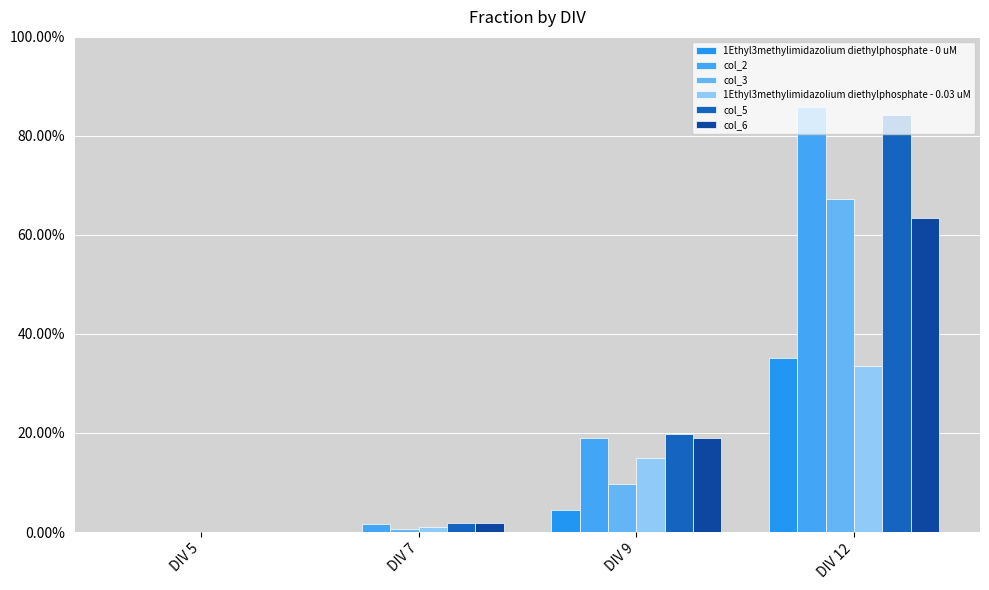

Does the chart contain stacked bars?

No